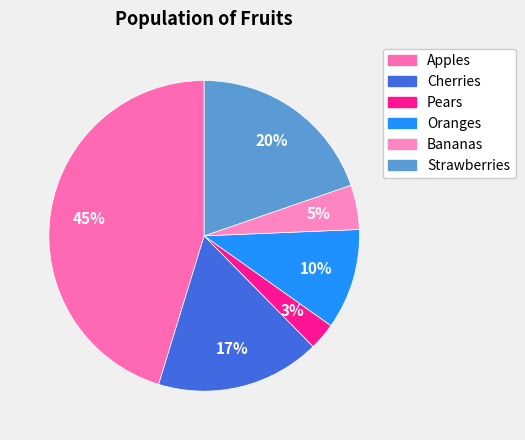

What is the largest slice in the pie chart?

Apples